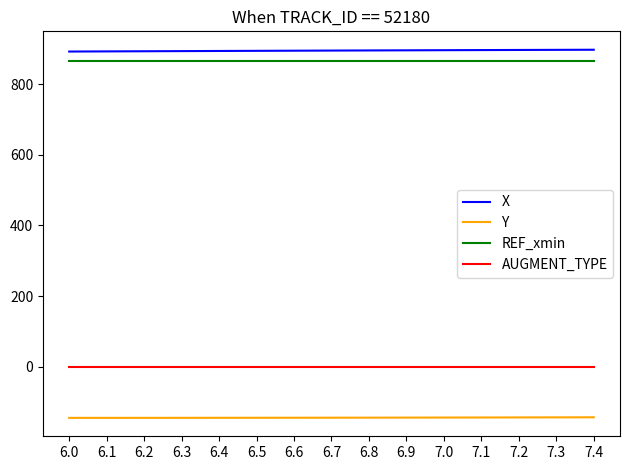

Is the value of AUGMENT_TYPE at 7.3 greater than the value of Y at 6.5?

Yes